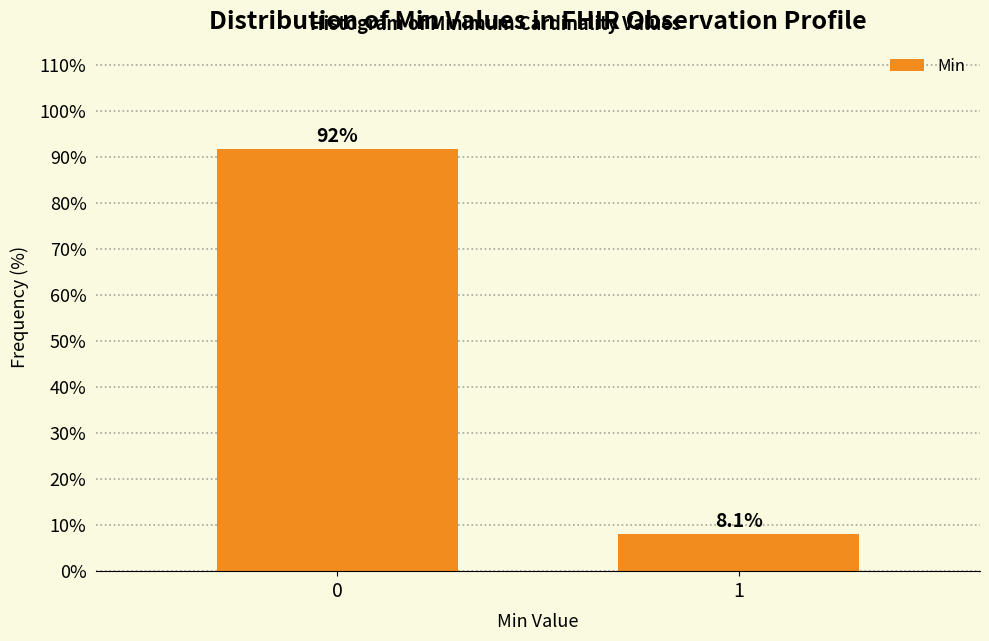

Reading right to left, what are all the values shown in this chart?

8.1	91.9